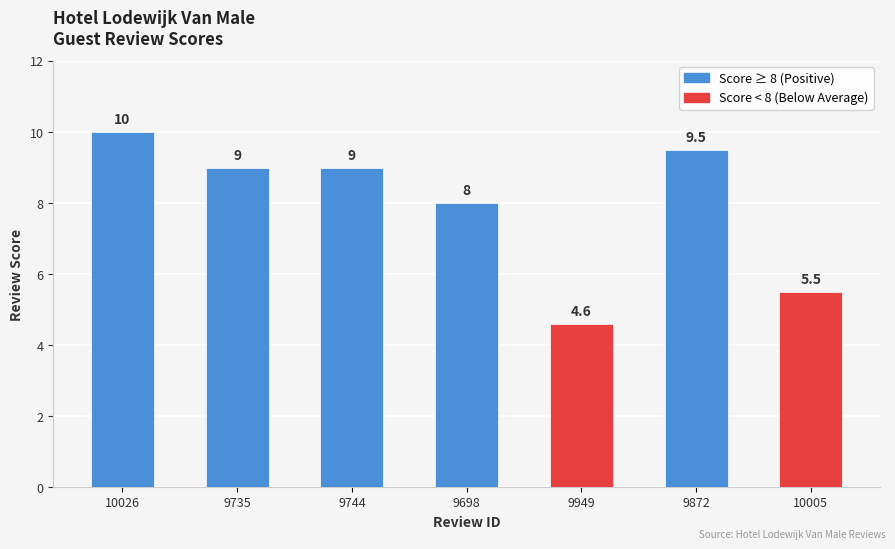

At which label does the data first exceed 9?

10026